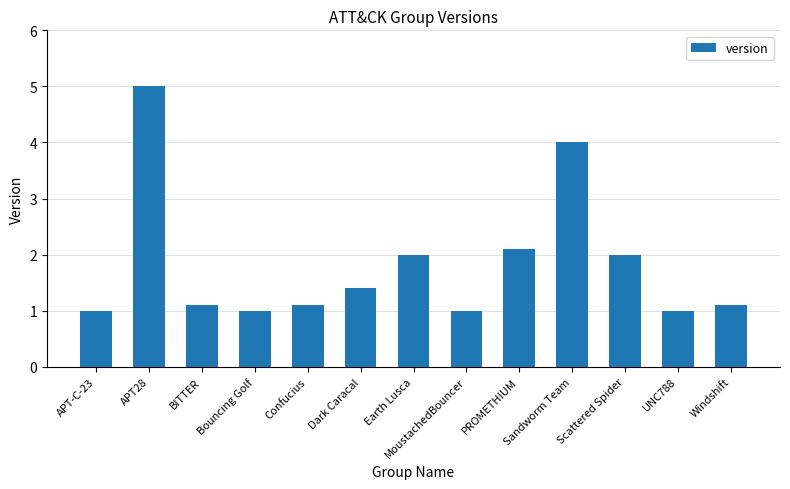

The chart shows a value of 0.3 at MoustachedBouncer. True or false?

False